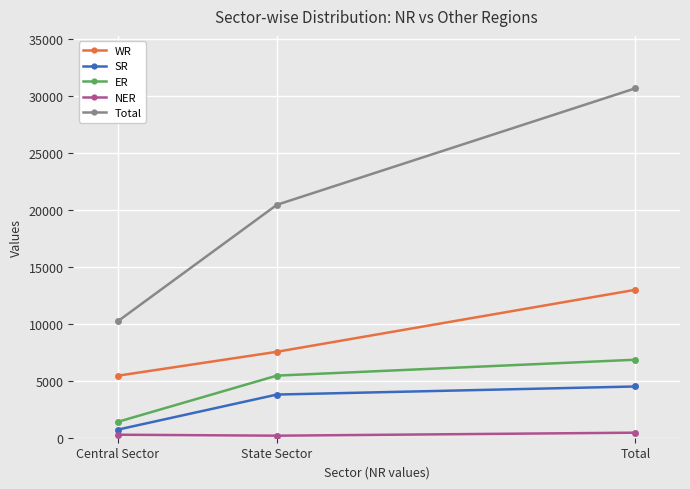

Which label corresponds to the largest value in the chart?

Total